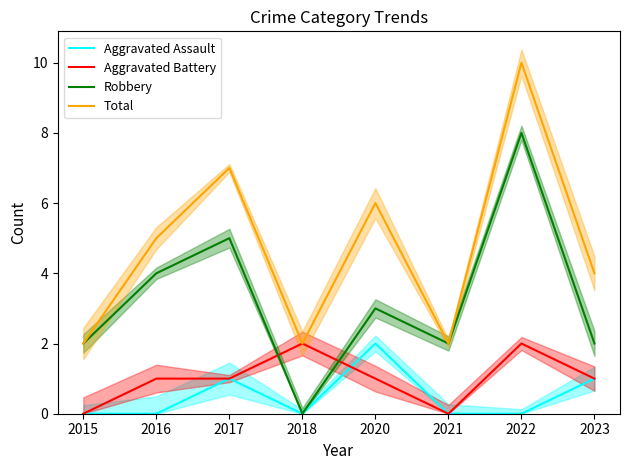

Which series has the widest spread of values?

Robbery